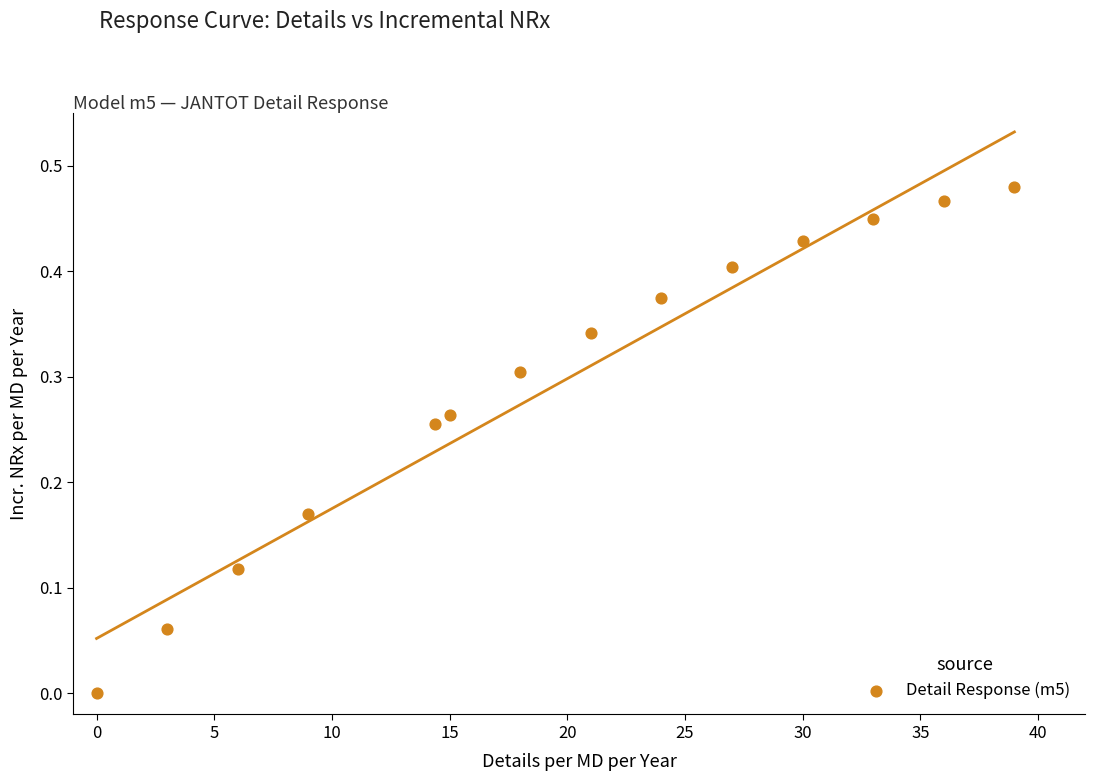

How many points are shown in the scatter plot?

14